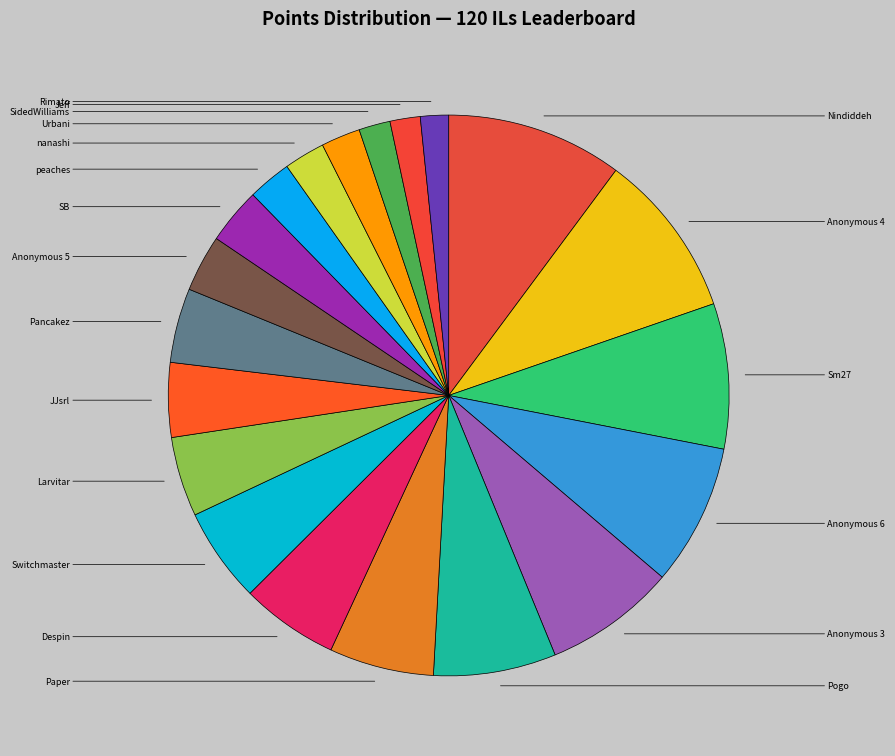

Count the number of slices in the pie.

20